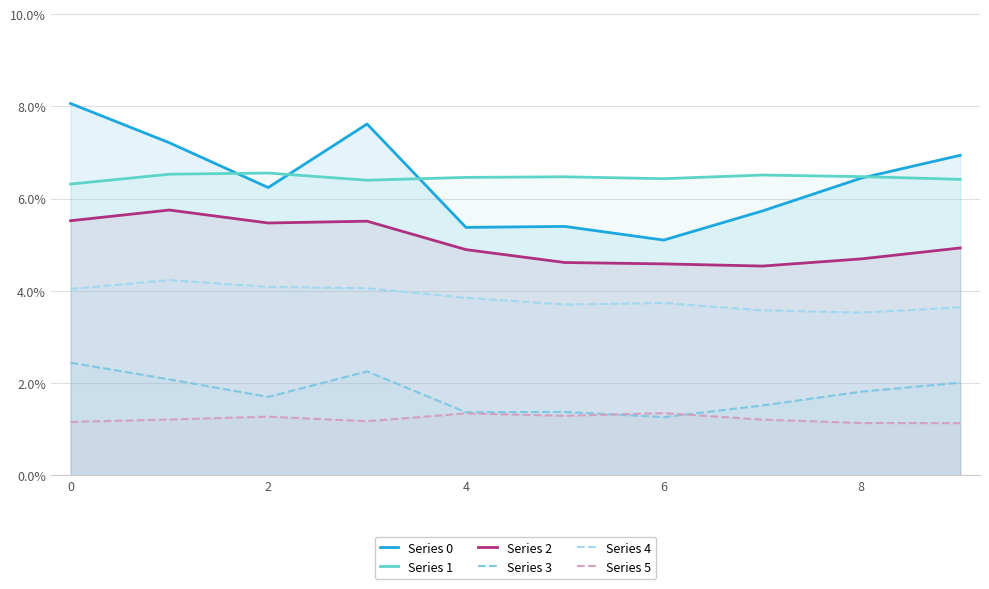

Does the chart display data point markers on the line(s)?

No